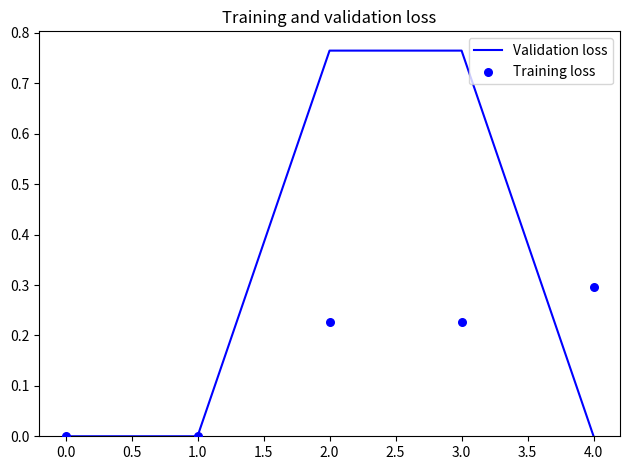

The Validation loss series shows -0.2 at 4.0. True or false?

False